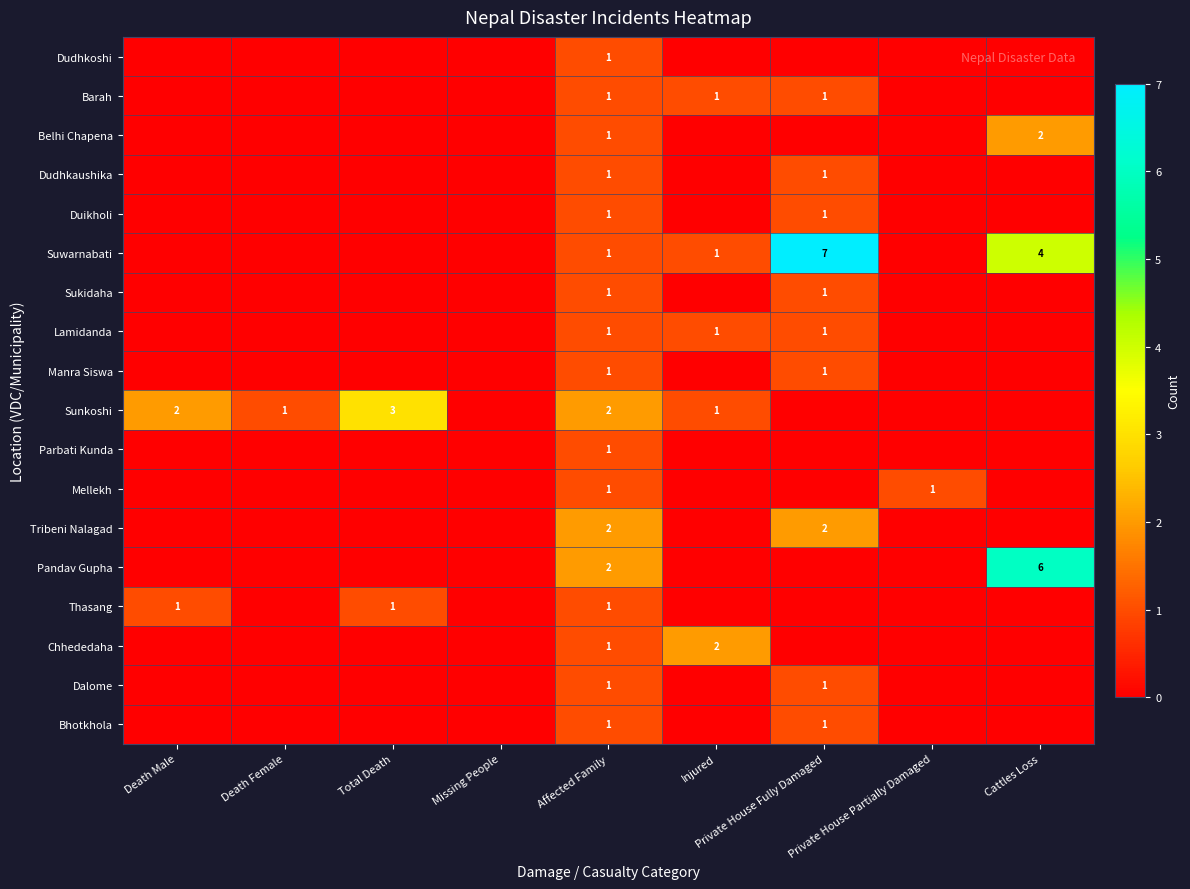

At which category is the sum across all series the highest?

Affected Family